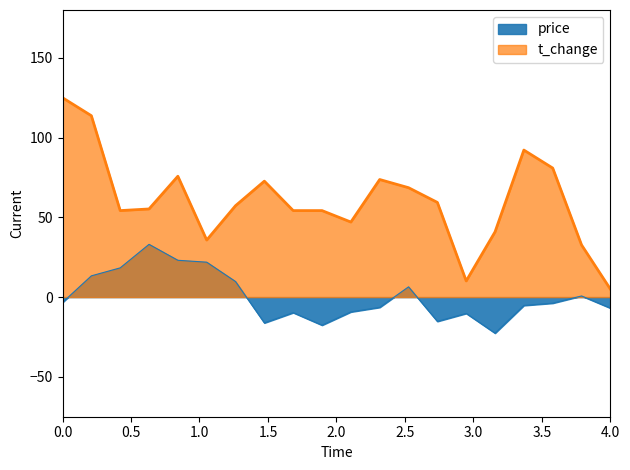

What is the difference between the maximum and second lowest values in the price series?

50.7